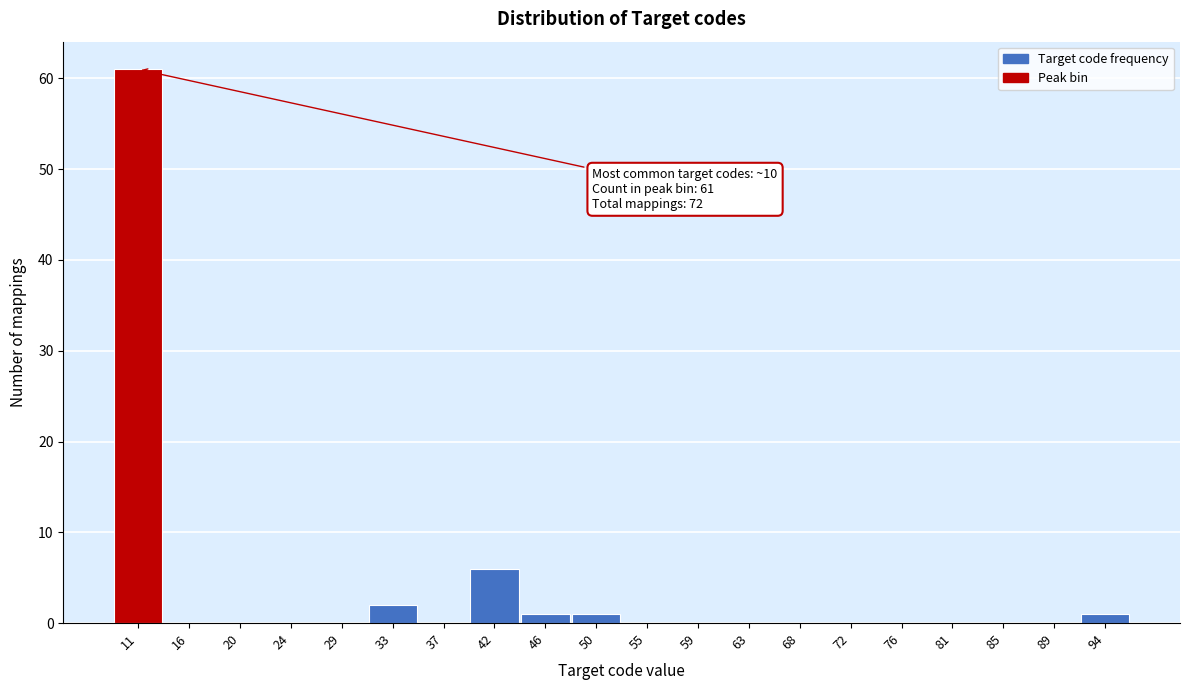

Which range on the x-axis has the tallest bar?

9.00 to 13.35